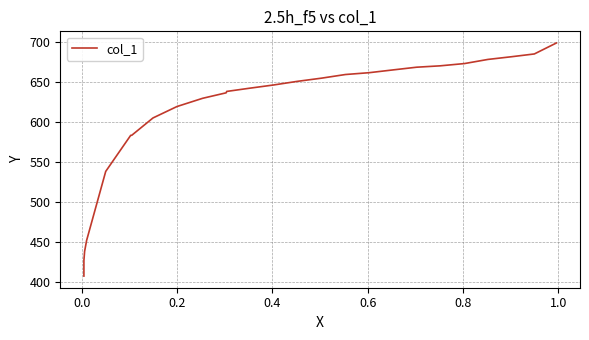

What is the sum of all values?

15889.6